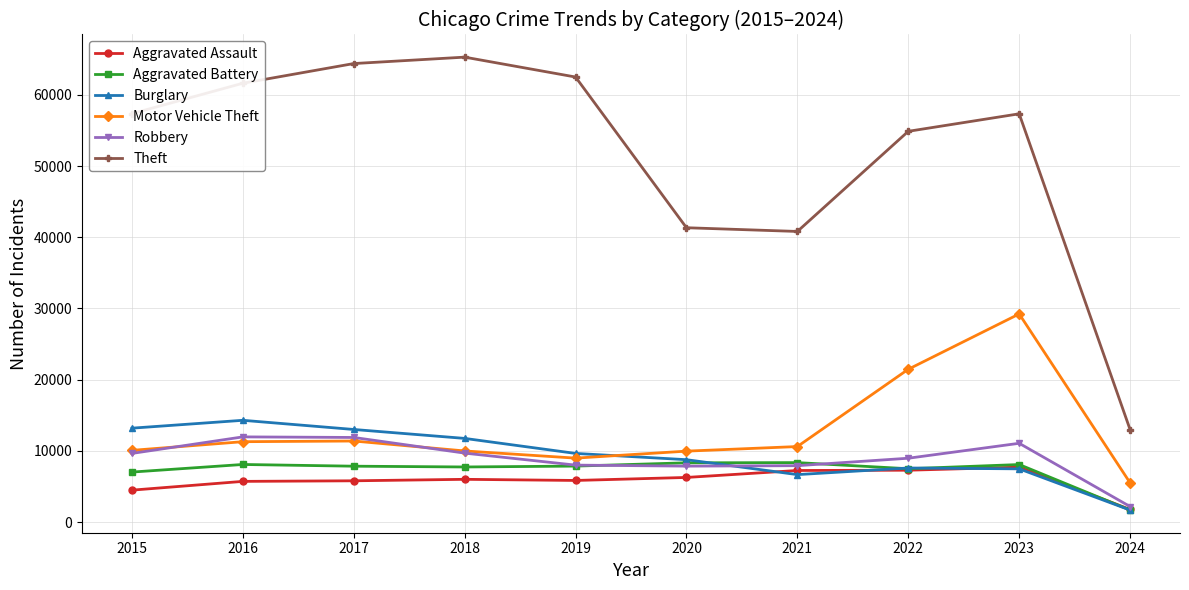

At which category does the chart reach its peak across all series?

2018